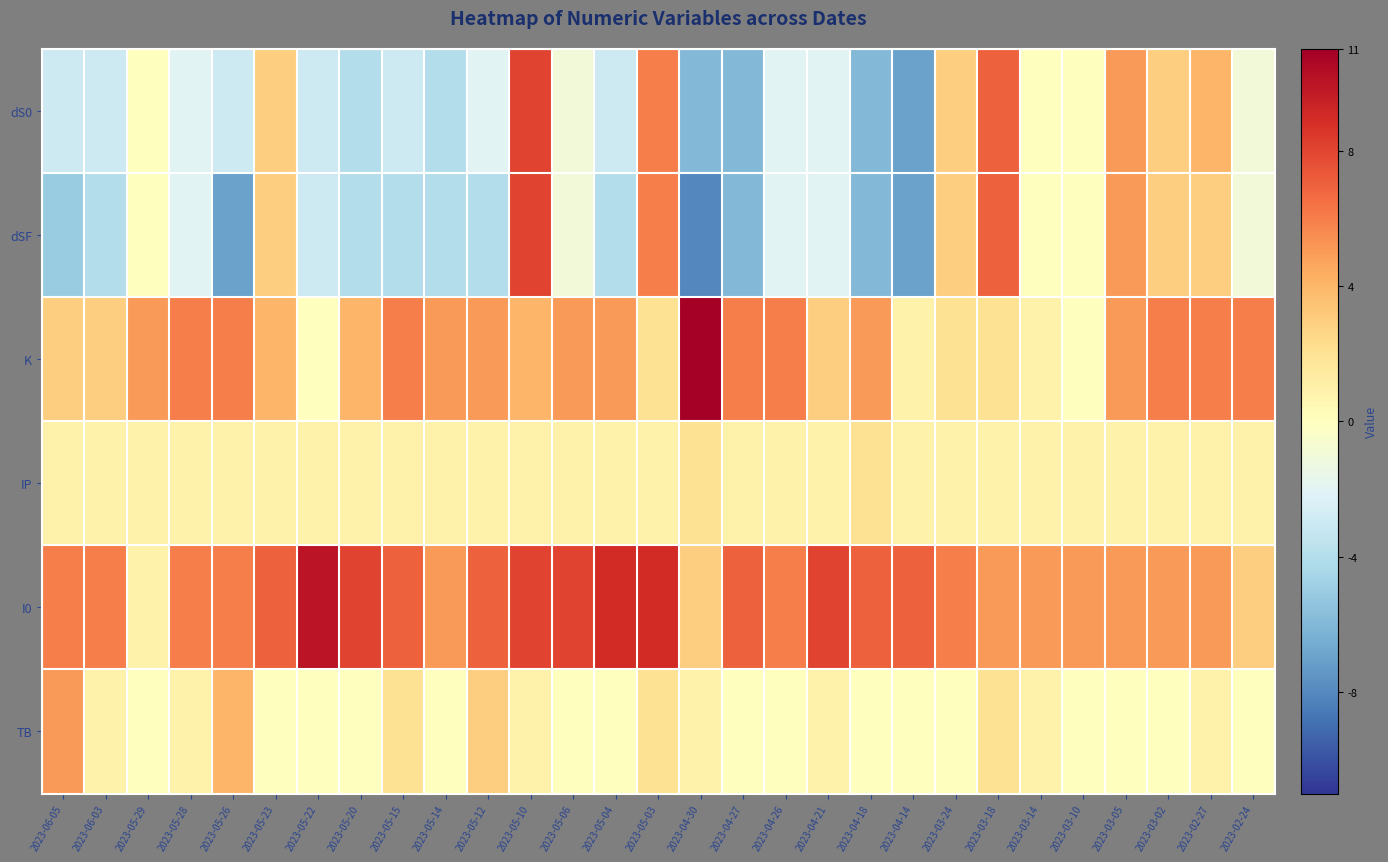

List the series in order of their peak value, lowest first.

IP, TB, dS0, dSF, I0, K